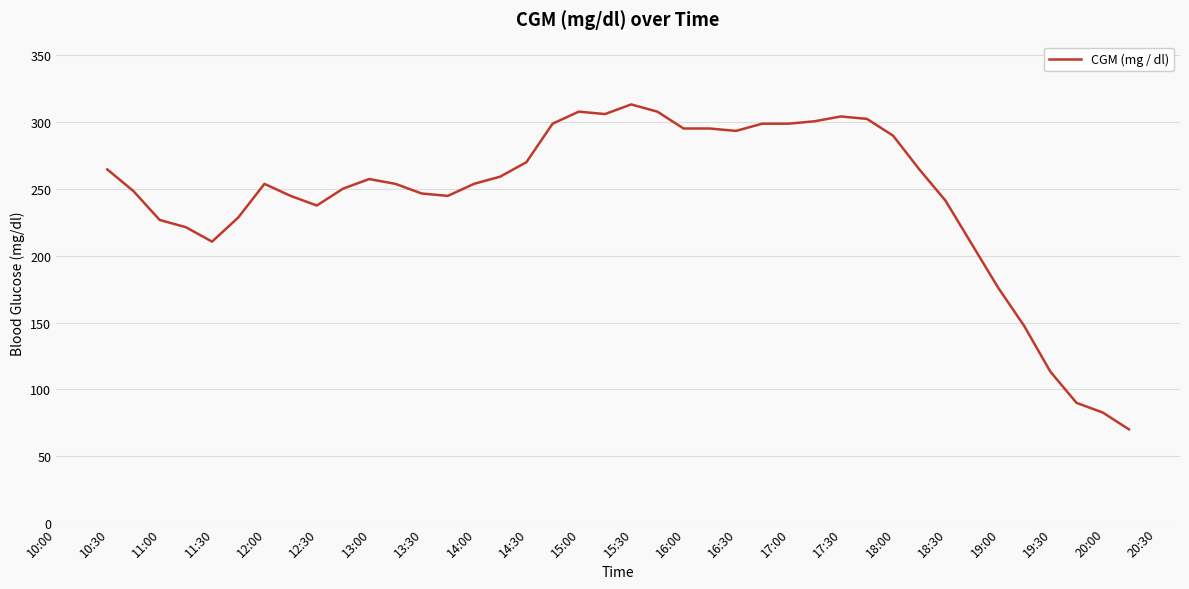

What is the difference between the maximum and minimum values?

243.0